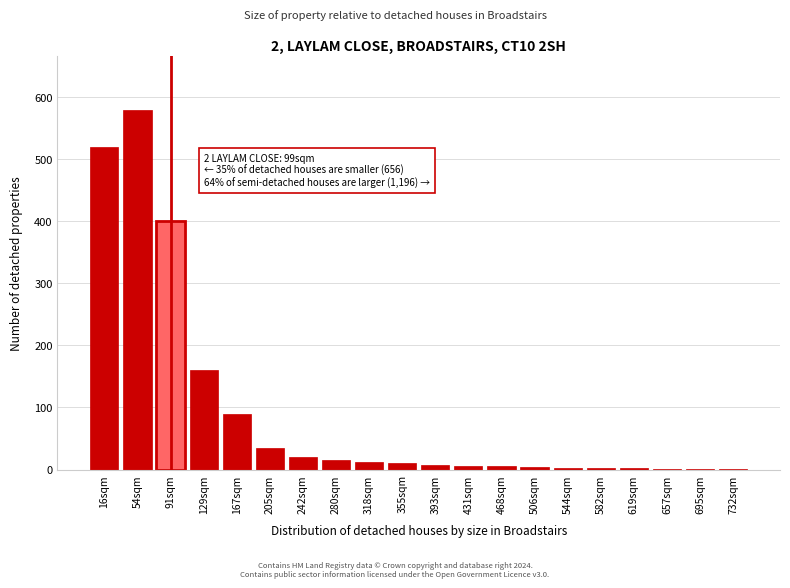

At which category does the chart reach its peak across all series?

54sqm